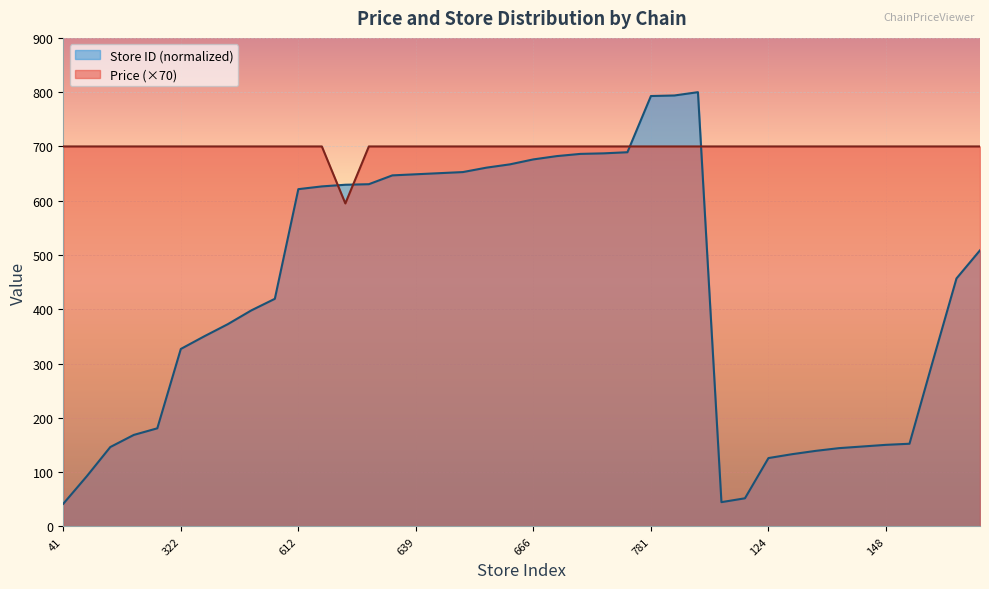

What is the approximate value of Store ID (normalized) at 91?

92.4